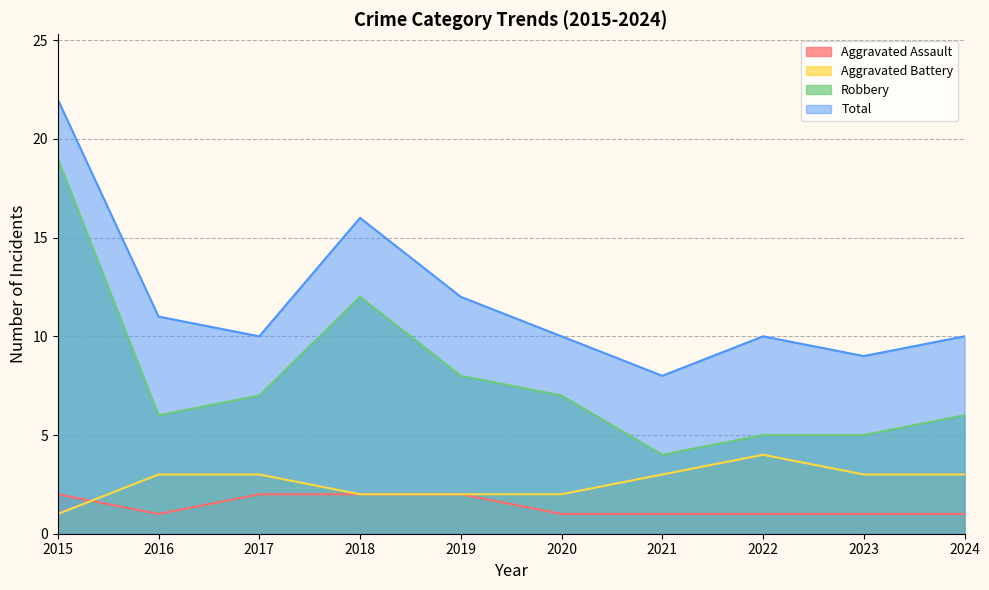

What is the sum of all Aggravated Assault values?

14